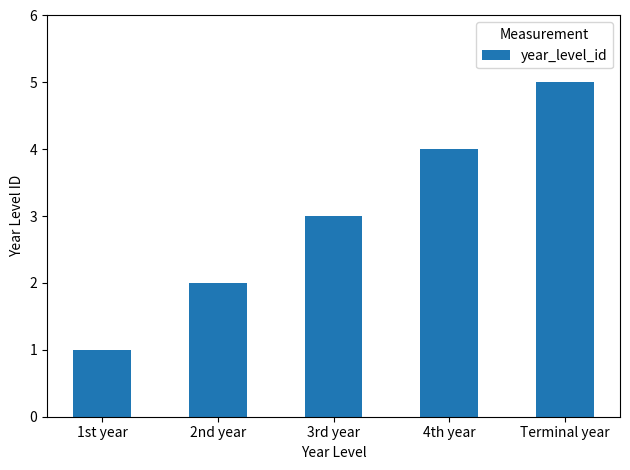

The value at 1st year is 0. True or false?

False